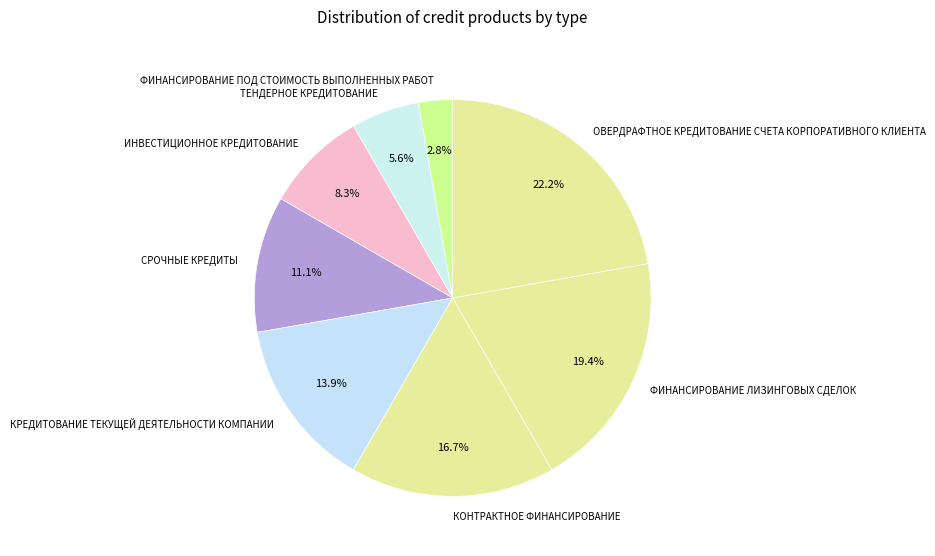

To the nearest percent, what is the difference between the largest and smallest slice percentages?

19%